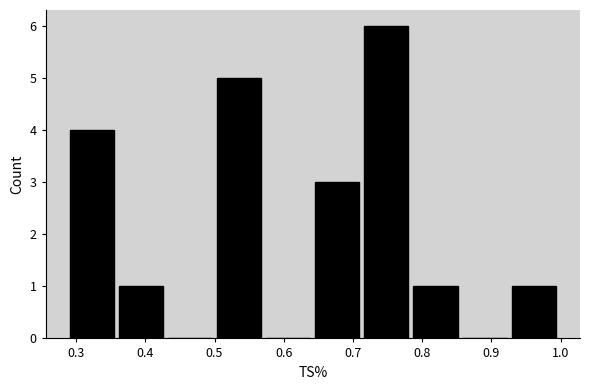

Reading left to right, transcribe this chart: for each bar, give the range it covers on the x-axis and its height. Neither the bar edges nor the heights are printed on the chart, so give them approximately, as read against the axes.

0.29 to 0.36: 4
0.36 to 0.43: 1
0.43 to 0.50: 0
0.50 to 0.57: 5
0.57 to 0.65: 0
0.65 to 0.72: 3
0.72 to 0.79: 6
0.79 to 0.86: 1
0.86 to 0.93: 0
0.93 to 1.00: 1